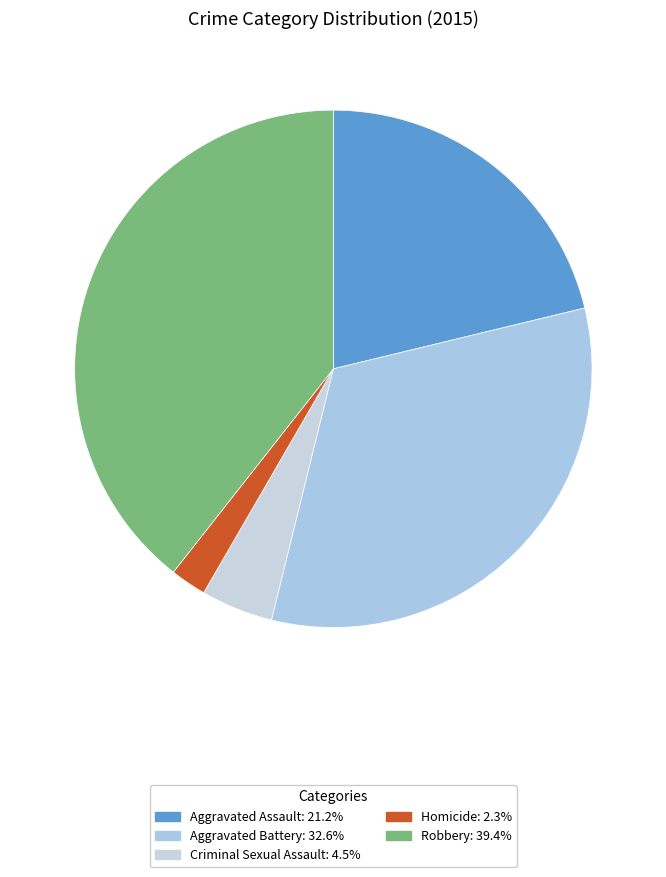

To the nearest percent, what percentage of the pie is Aggravated Assault?

21%